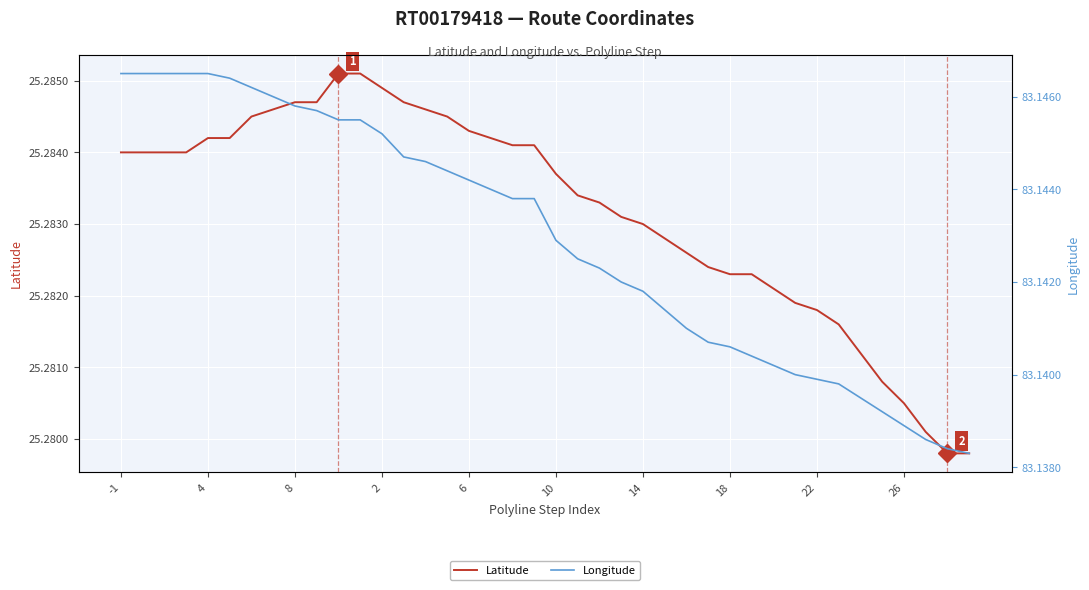

Is it true that Latitude equals 14.0 at 2?

False